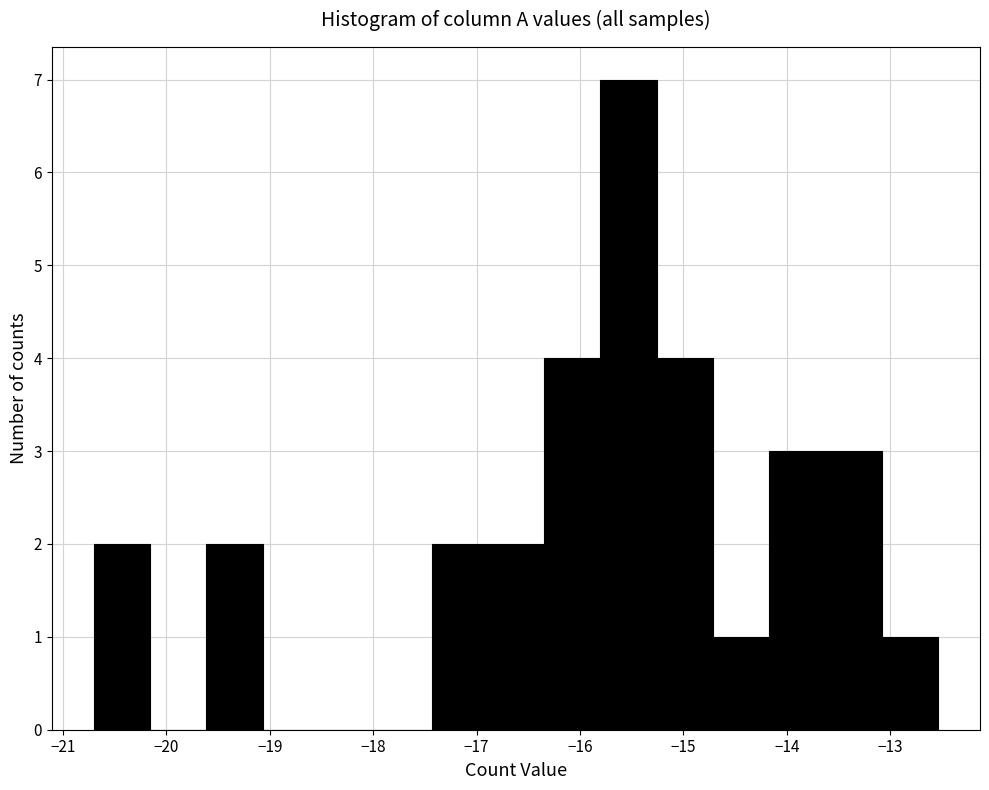

Reading left to right, transcribe this chart: for each bar, give the range it covers on the x-axis and its height. Neither the bar edges nor the heights are printed on the chart, so give them approximately, as read against the axes.

-20.7 to -20.2: 2
-20.2 to -19.6: 0
-19.6 to -19.1: 2
-19.1 to -18.5: 0
-18.5 to -18.0: 0
-18.0 to -17.4: 0
-17.4 to -16.9: 2
-16.9 to -16.3: 2
-16.3 to -15.8: 4
-15.8 to -15.3: 7
-15.3 to -14.7: 4
-14.7 to -14.2: 1
-14.2 to -13.6: 3
-13.6 to -13.1: 3
-13.1 to -12.5: 1